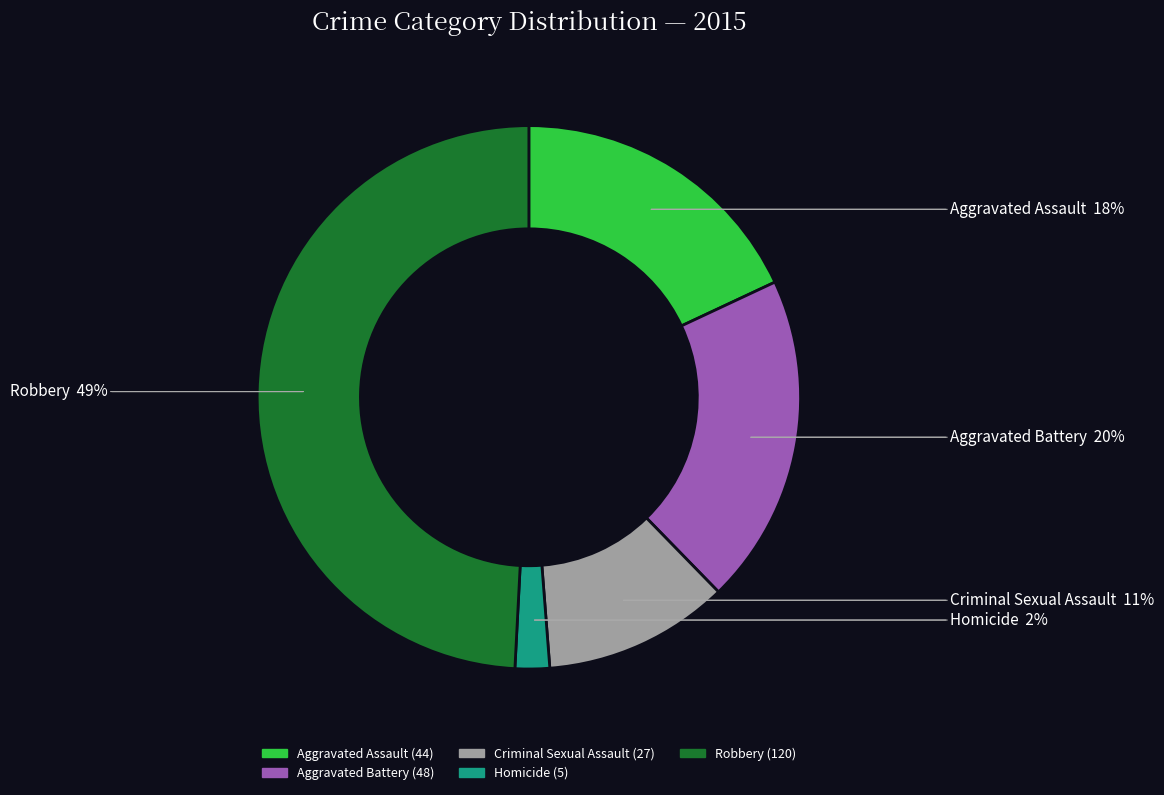

How many slices are in this pie chart?

5